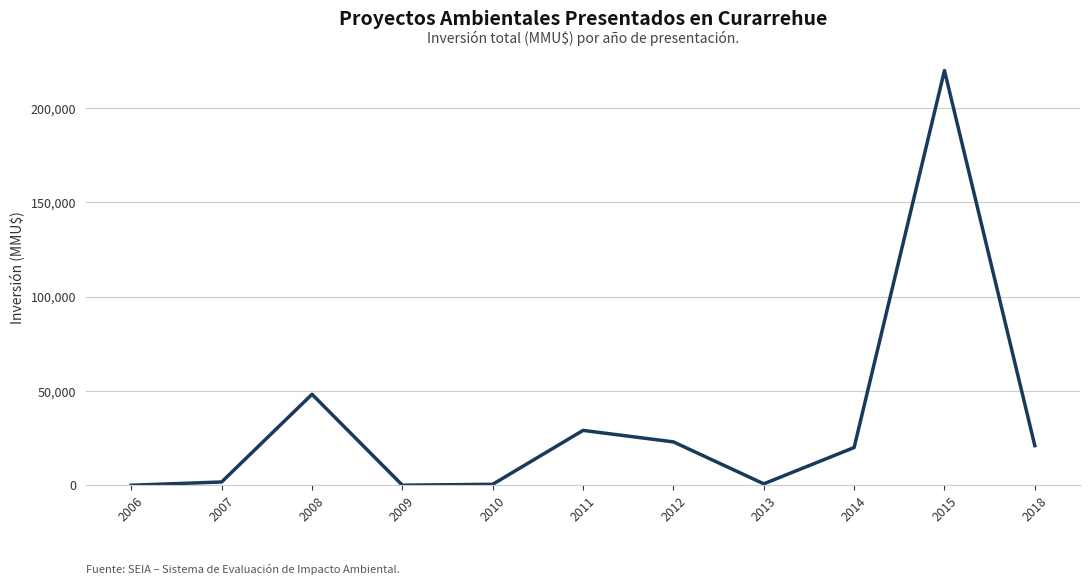

Count the number of data series in this chart.

1